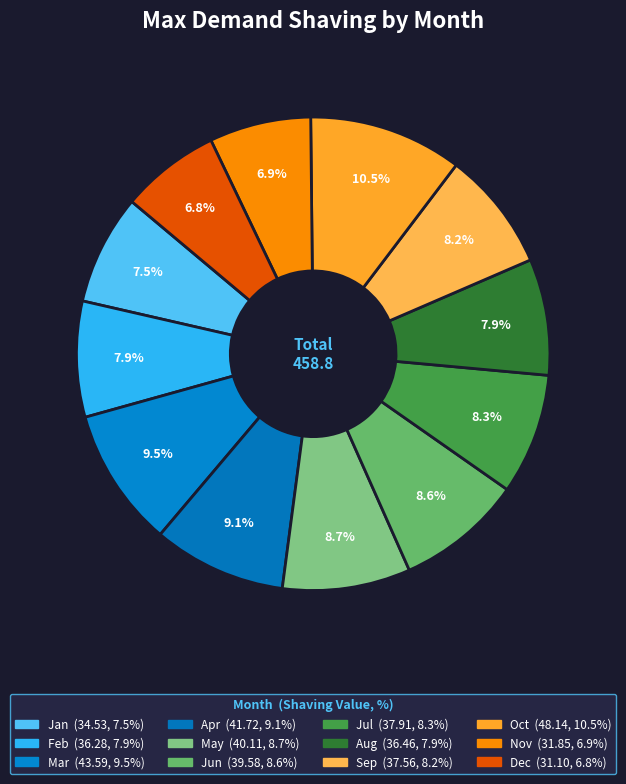

Is May the majority of the pie?

No